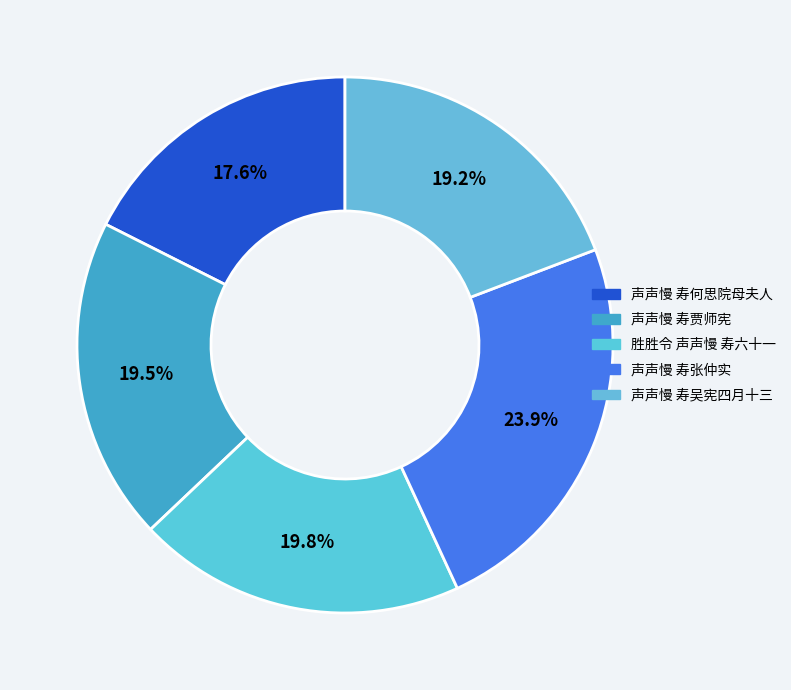

Count the number of slices in the pie.

5